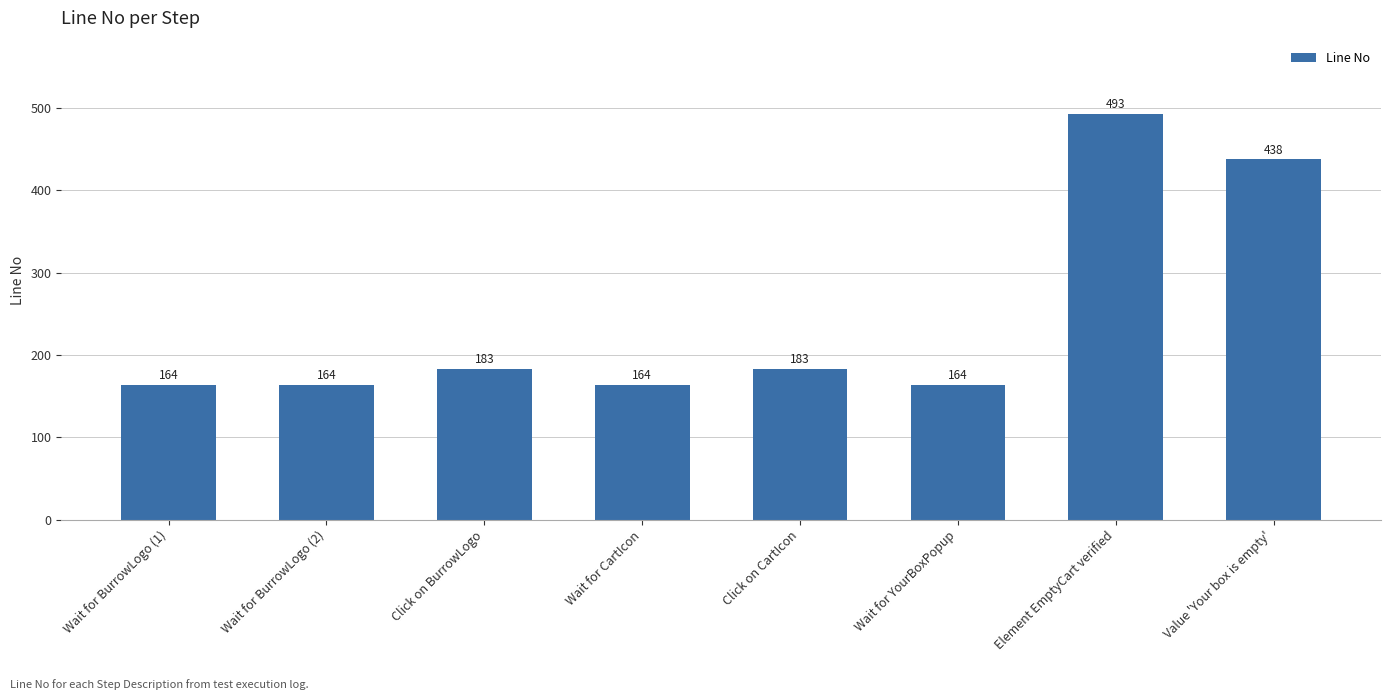

Does the chart contain stacked bars?

No